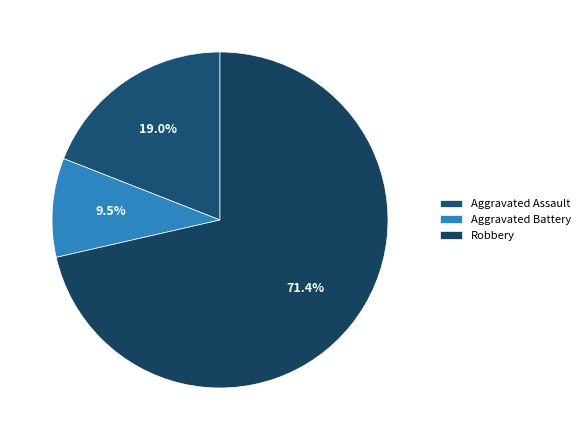

Rank the categories by value from highest to lowest.

Robbery, Aggravated Assault, Aggravated Battery